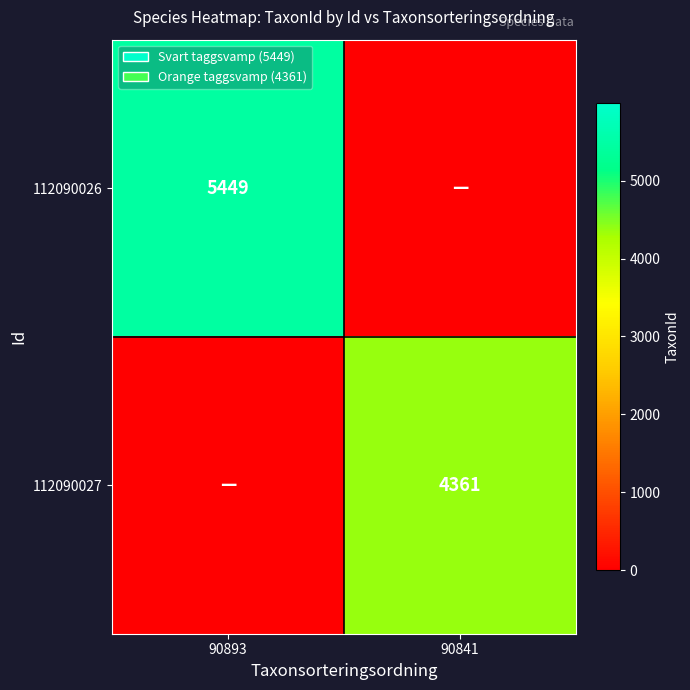

Is it true that 112090027 equals 3017 at 90841?

False